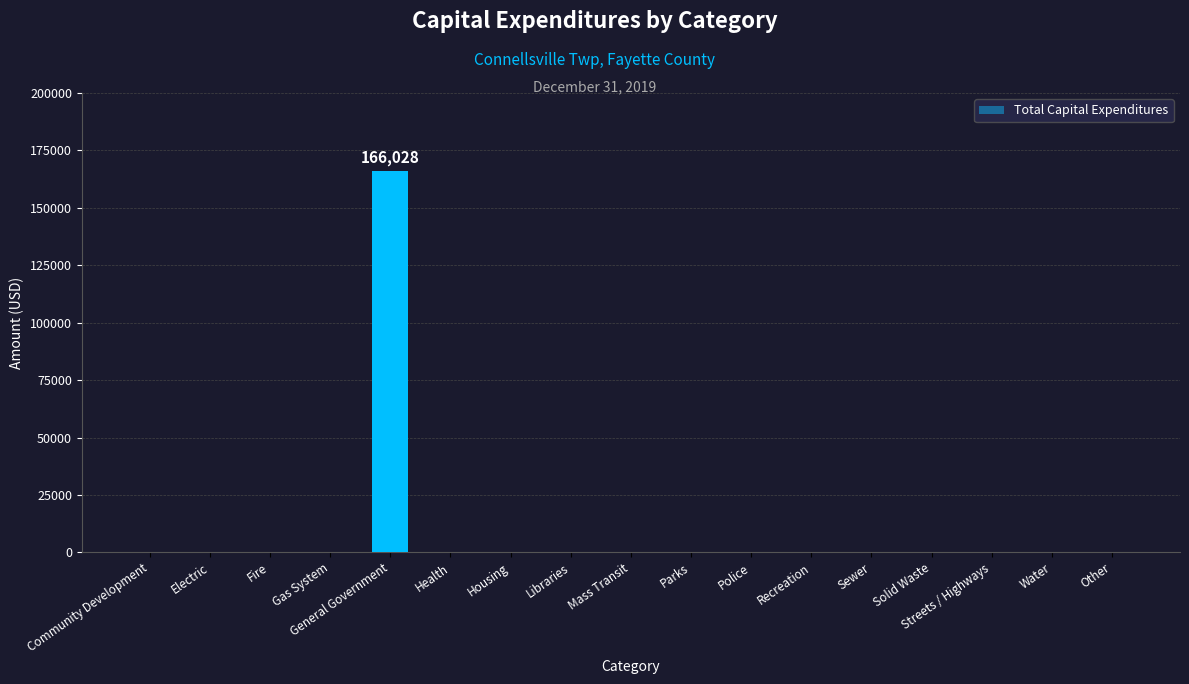

Reading left to right, extract all data points from this chart.

0	0	0	0	166028	0	0	0	0	0	0	0	0	0	0	0	0